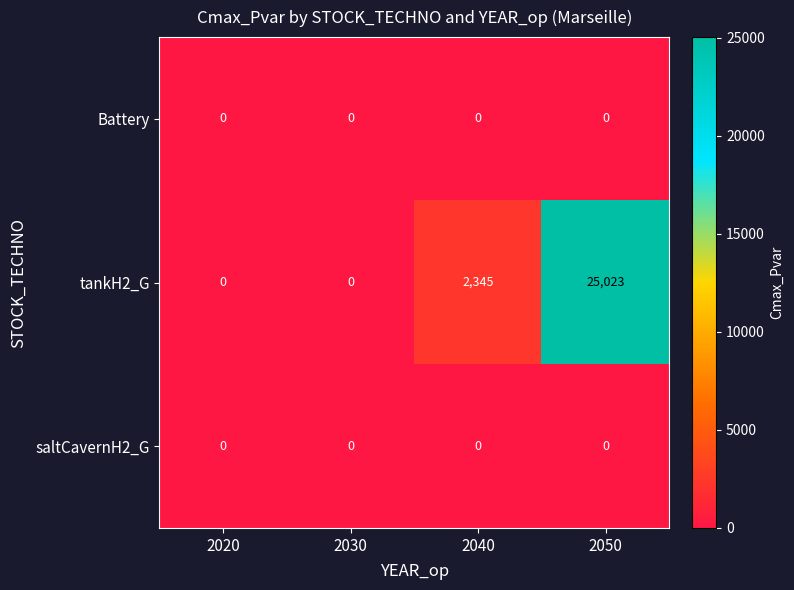

Is it true that Battery equals 0 at 2020?

True